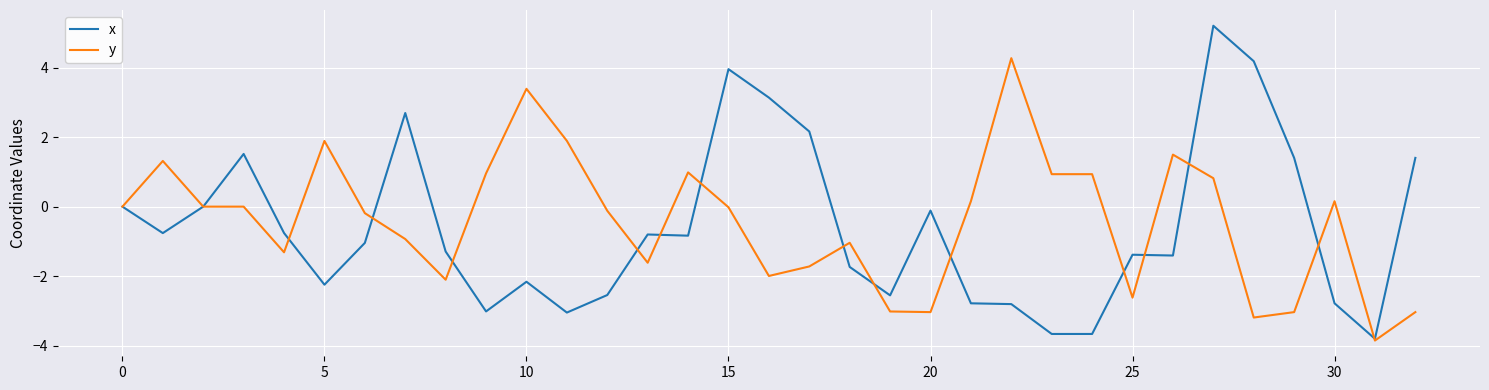

What is the average value of the x series?

-0.6